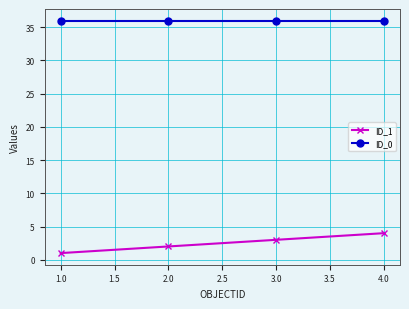

What is the difference between the maximum and minimum values in the ID_1 series?

3